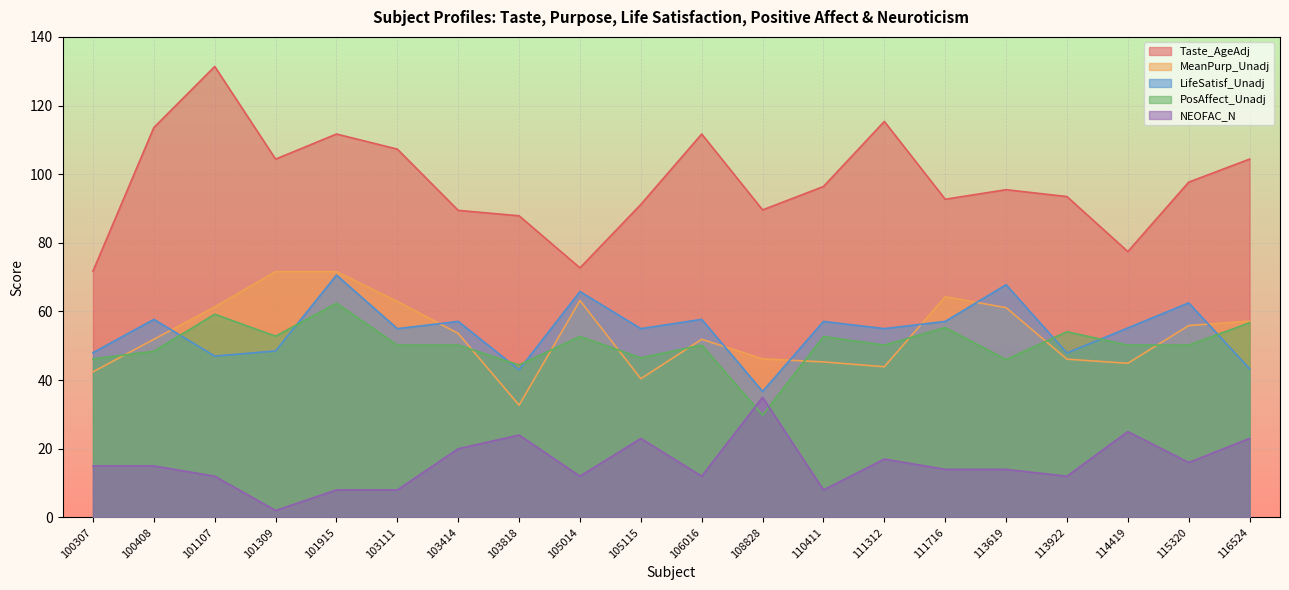

What is the value of the LifeSatisf_Unadj point at the 10th from the left?

55.0